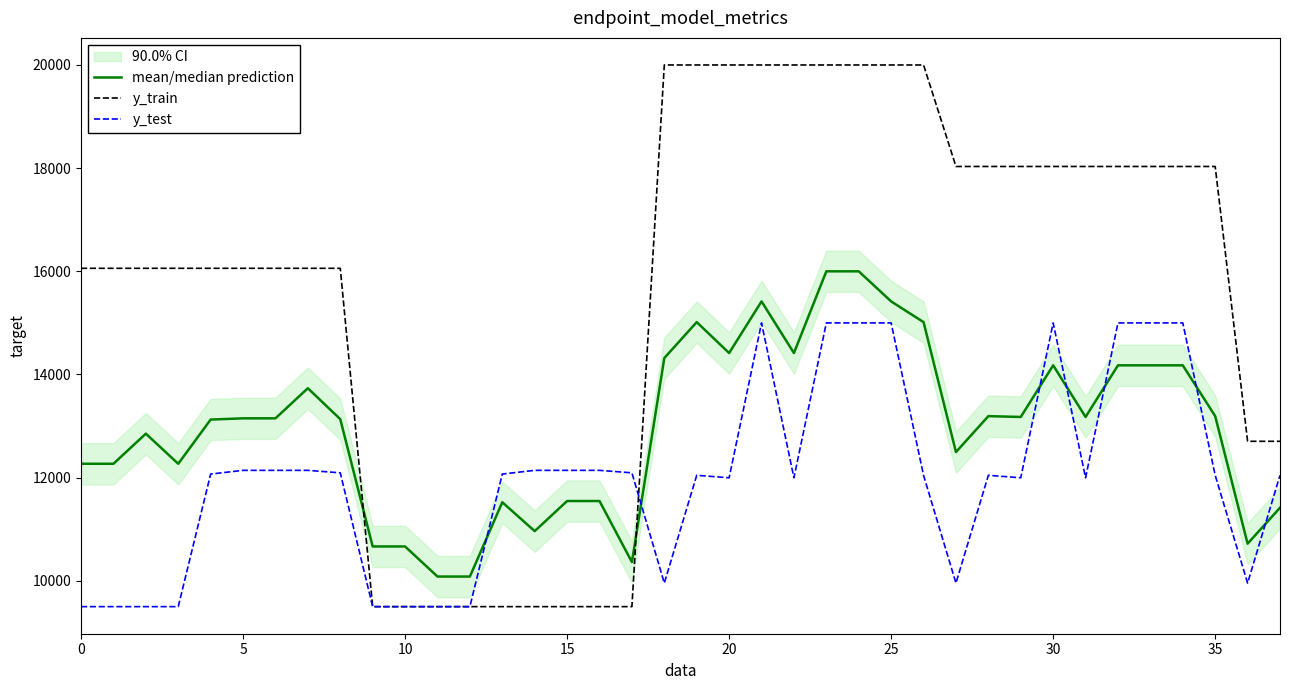

True or false: mean/median prediction and y_train intersect in this chart.

True